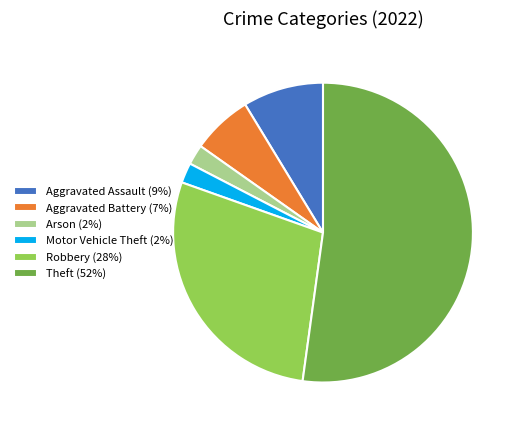

Does any single category account for the majority?

Yes